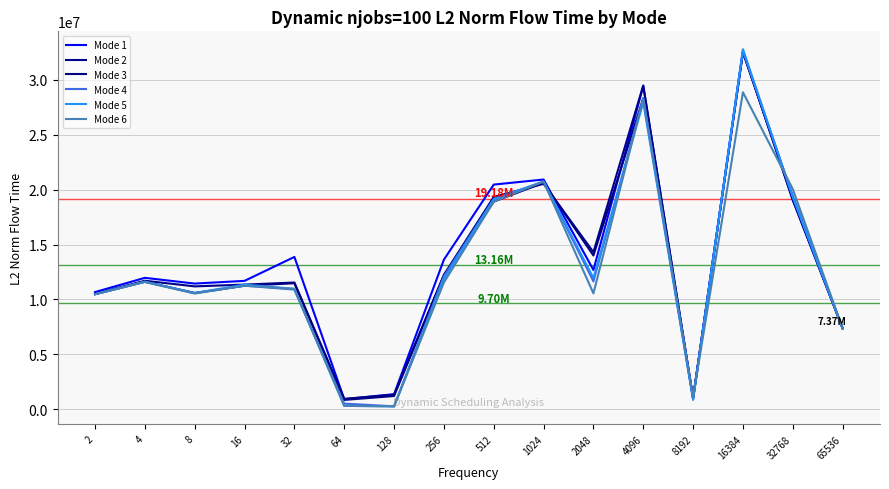

Reading left to right, what are all the values shown in this chart?

Mode 1: 2=10673447.4	4=11970121.7	8=11447897.9	16=11695130.8	32=13871822.0	64=927098.7	128=1377376.7	256=13626671.8	512=20458746.1	1024=20919951.1	2048=12685337.5	4096=29424808.3	8192=1028969.4	16384=32622017.8	32768=19073977.7	65536=7367521.9
Mode 2: 2=10514080.2	4=11704740.3	8=11191706.3	16=11353029.5	32=11544268.7	64=950615.8	128=1335752.0	256=12244089.2	512=19333969.1	1024=20528762.6	2048=14309705.5	4096=29480920.0	8192=1022229.9	16384=32584249.8	32768=19046010.5	65536=7367521.9
Mode 3: 2=10480177.4	4=11616693.5	8=10587059.0	16=11252543.6	32=11477397.6	64=856597.7	128=1211567.8	256=12208111.1	512=18907985.5	1024=20620214.0	2048=14002319.1	4096=28320726.1	8192=1011025.5	16384=32473805.9	32768=19363121.3	65536=7367521.9
Mode 4: 2=10480177.4	4=11616153.5	8=10587059.0	16=11252543.6	32=10901768.8	64=519008.2	128=273174.6	256=12117347.0	512=19132131.4	1024=20731645.0	2048=11646156.9	4096=28297037.6	8192=989928.0	16384=32625244.4	32768=19362174.8	65536=7367521.9
Mode 5: 2=10480177.4	4=11616153.5	8=10587059.0	16=11356808.3	32=10969732.9	64=315615.4	128=271848.7	256=11861985.0	512=19132131.4	1024=20731645.0	2048=11947477.2	4096=27938357.9	8192=853318.9	16384=32783394.4	32768=19335097.2	65536=7367521.9
Mode 6: 2=10480177.4	4=11594137.9	8=10539287.7	16=11252543.6	32=10969732.9	64=314965.3	128=271708.0	256=11545997.9	512=18907985.5	1024=20731645.0	2048=10554792.9	4096=28333655.6	8192=1109782.4	16384=28862633.4	32768=20051884.4	65536=7367521.9